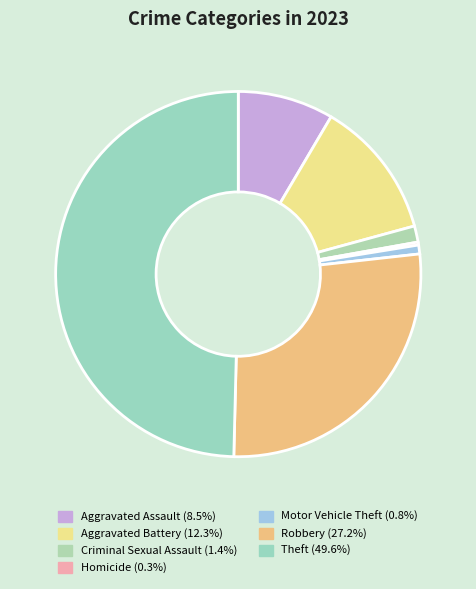

What is the ratio of the value at Criminal Sexual Assault to the value at Aggravated Assault?

0.2